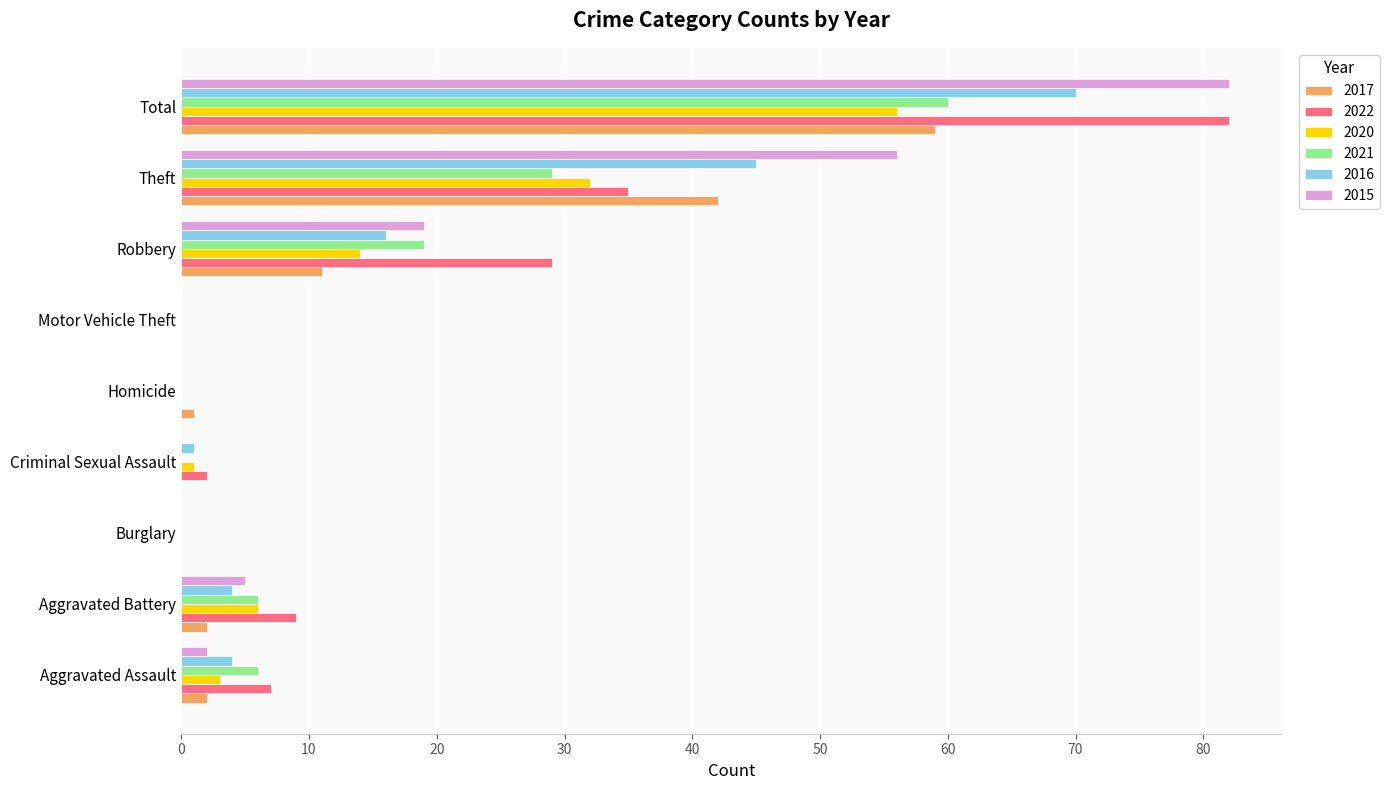

What is the sum of the 2020 values at Burglary and Theft?

32